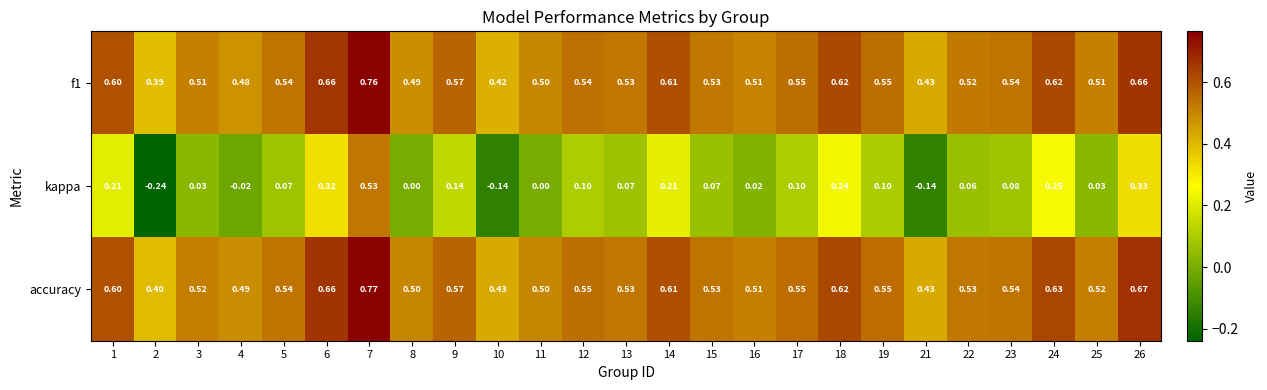

At which category does the chart reach its peak across all series?

7